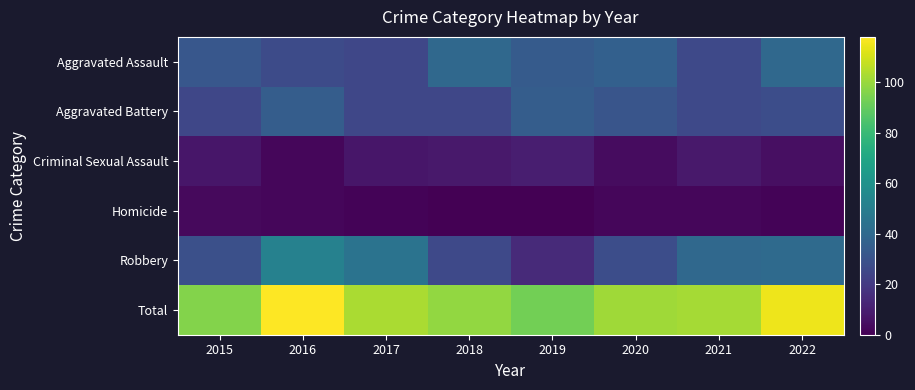

Which has a higher value, 2020 or 2015?

2020